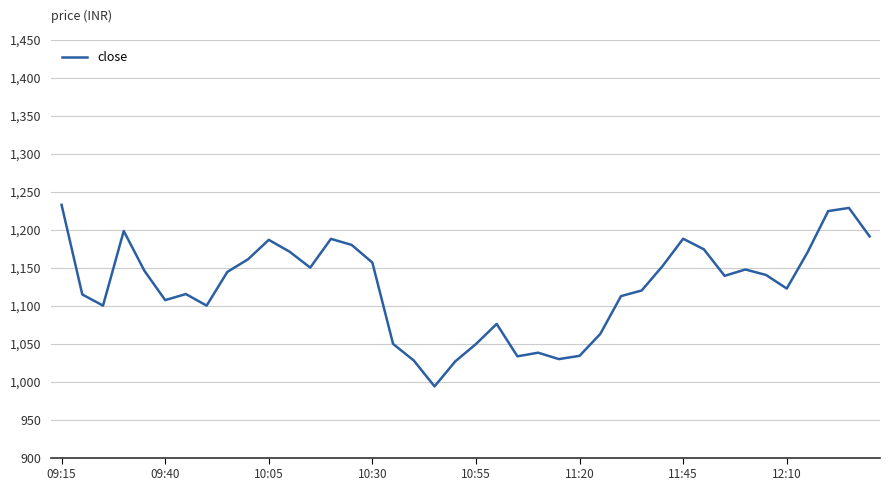

What is the difference between the maximum and minimum values?

238.9